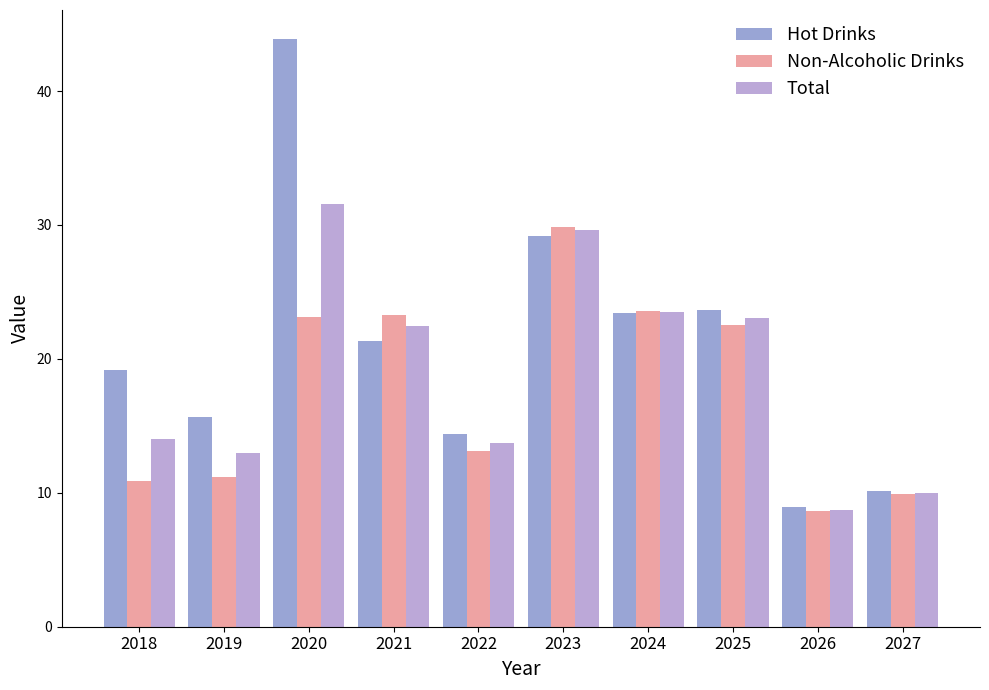

What is the difference between the second highest and second lowest values in the Total series?

19.6